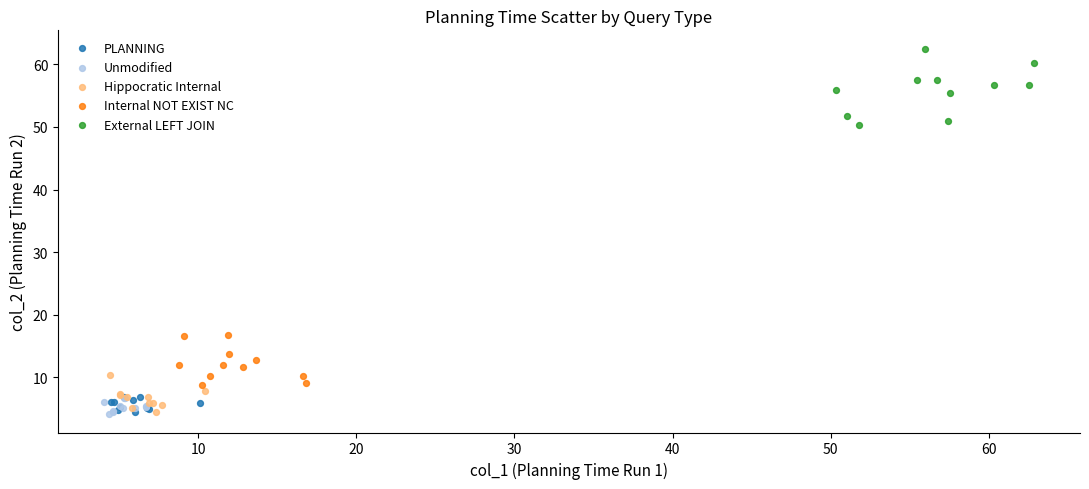

Which series reaches the maximum Y coordinate?

External LEFT JOIN